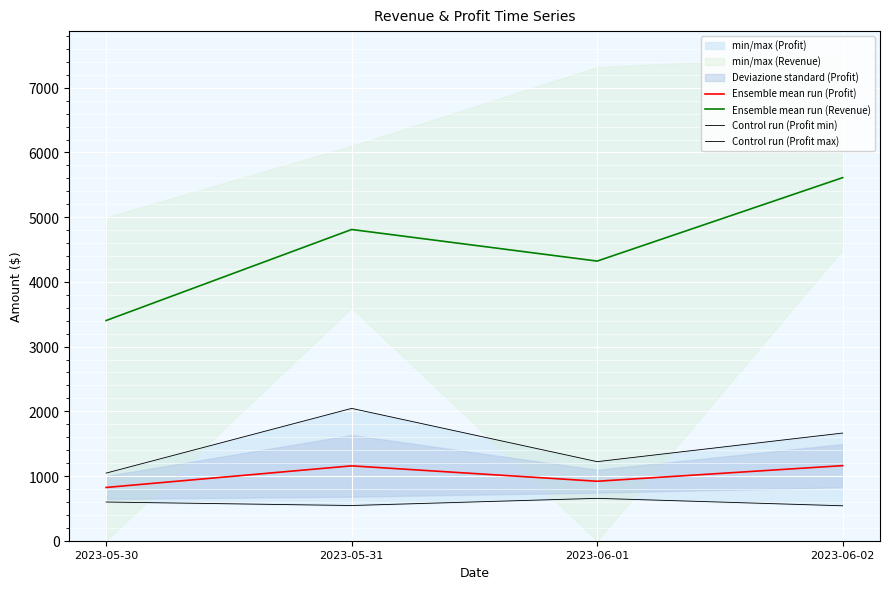

True or false: Ensemble mean run (Revenue) and Ensemble mean run (Profit) cross at least once.

False